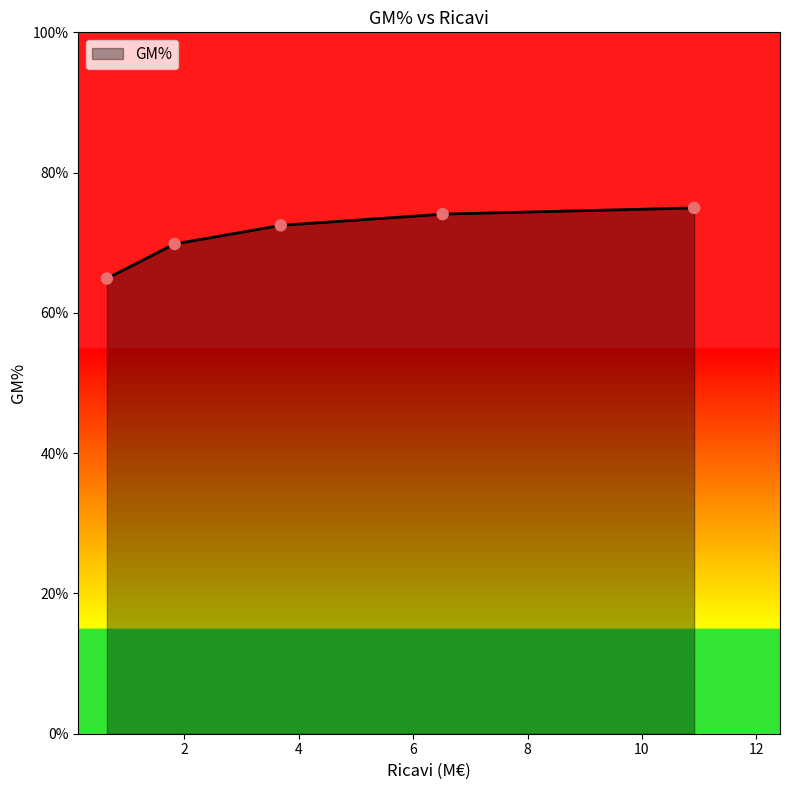

Between Y3 and Y5, which is larger?

Y5